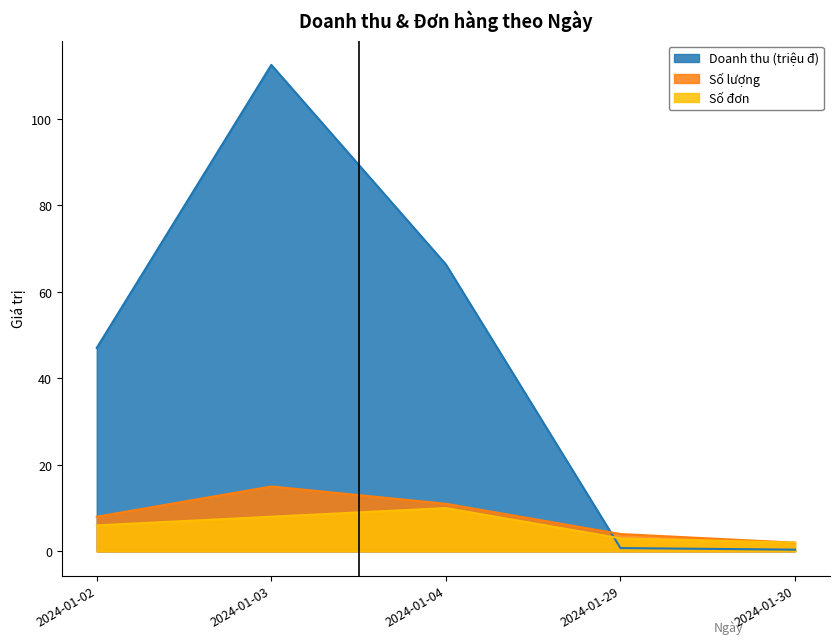

How many times do Doanh thu and Số đơn cross each other?

1